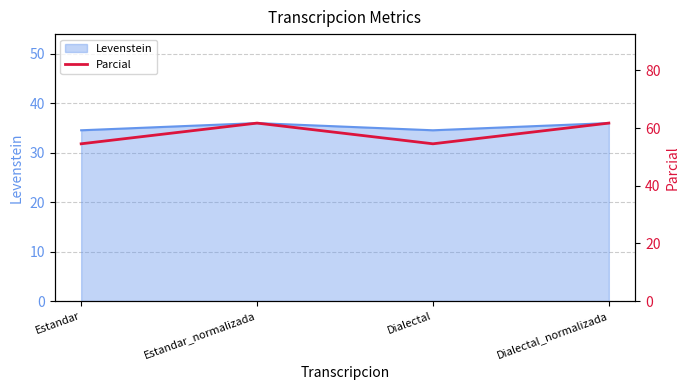

The value at Estandar is 29.8. True or false?

False